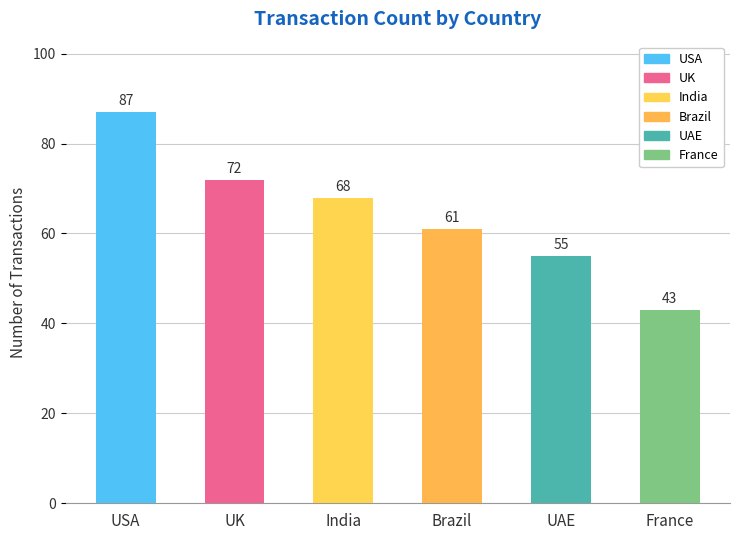

Reading left to right, transcribe all the data shown in this chart.

USA=87	UK=72	India=68	Brazil=61	UAE=55	France=43